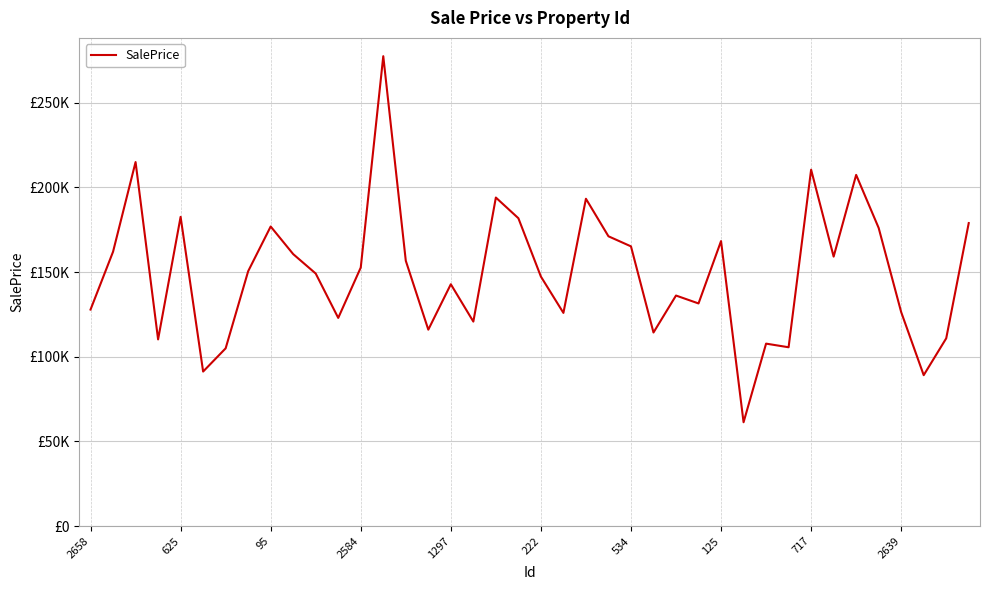

Does the chart have visible grid lines?

Yes